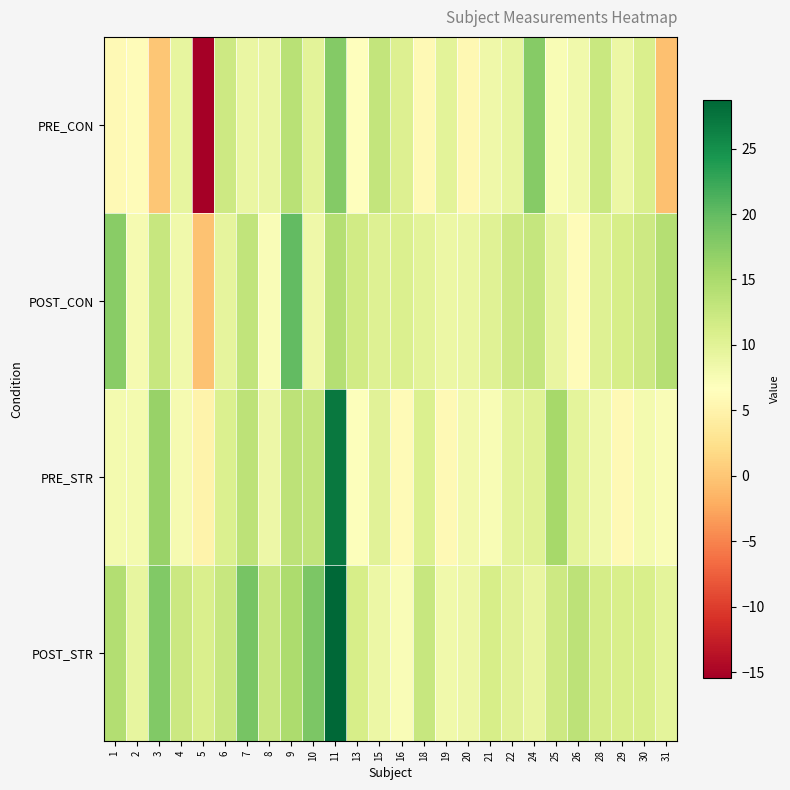

Rank the series at 16 from lowest to highest value.

PRE_STR, POST_STR, PRE_CON, POST_CON